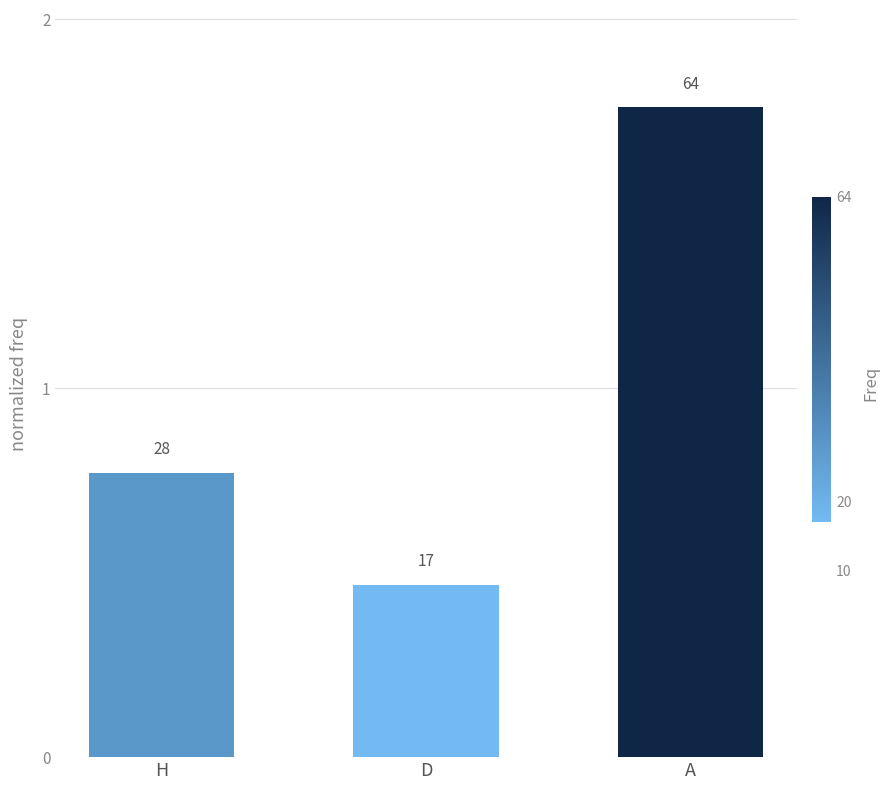

What position from the right is H?

3